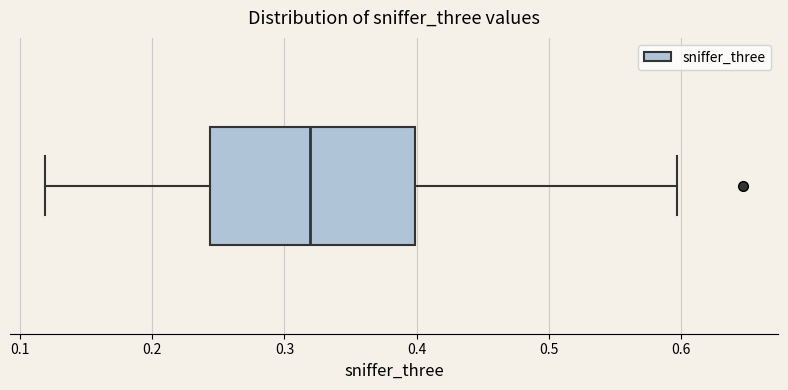

Read this box plot against the x-axis: the position of the median line, the range covered by the box, and the ends of both whiskers. The values are not printed on the chart, so give them approximately, as read against the axis.

median 0.32, box 0.24 to 0.40, whiskers 0.12 to 0.60